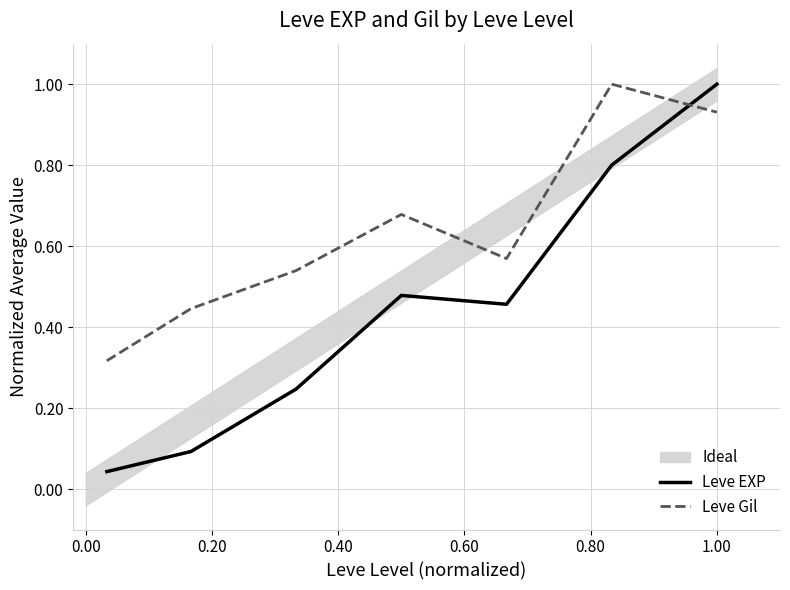

True or false: Leve EXP and Leve Gil intersect in this chart.

True